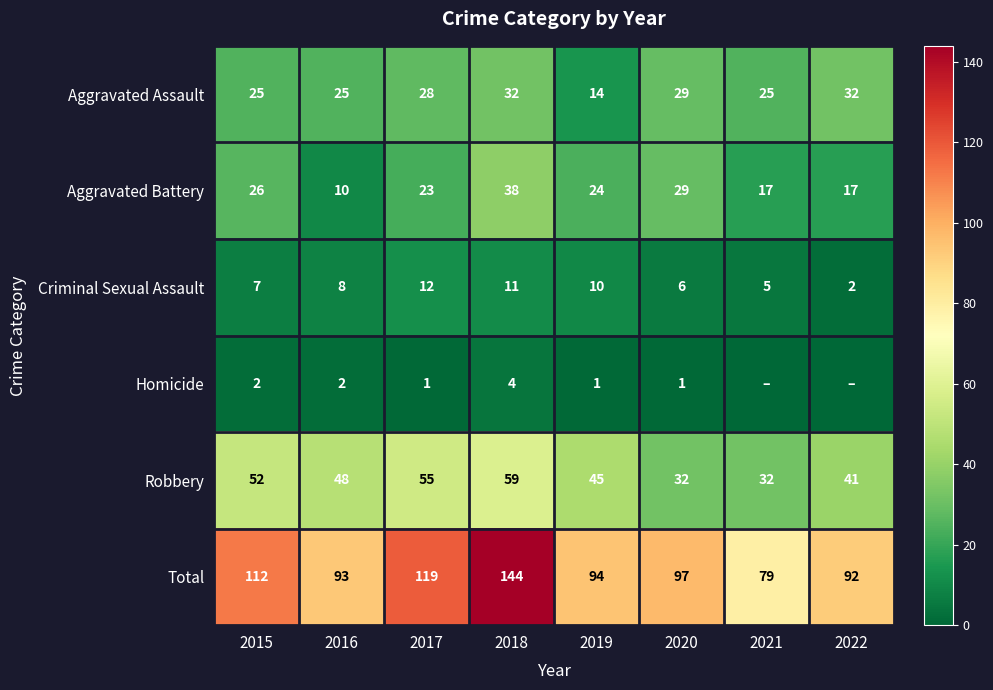

What is the total value across all series at 2019?

188